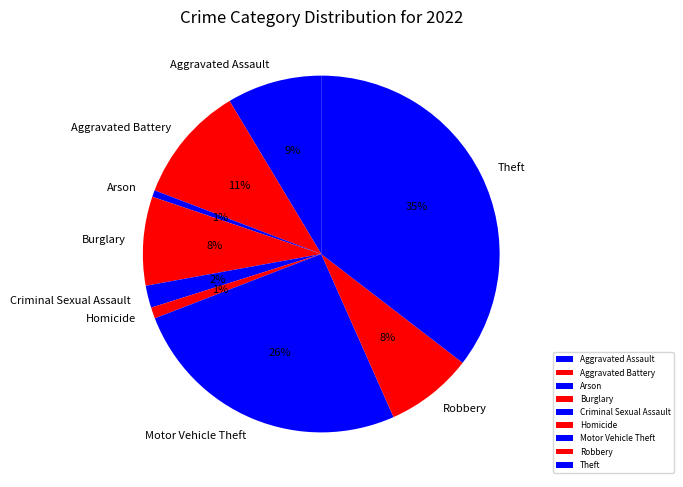

What is the largest slice in the pie chart?

Theft